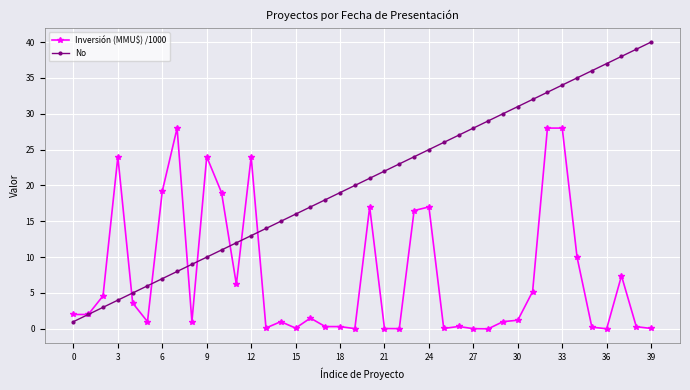

What is the value of the Inversión (MMU$) /1000 point at the 1st from the left?

2.0